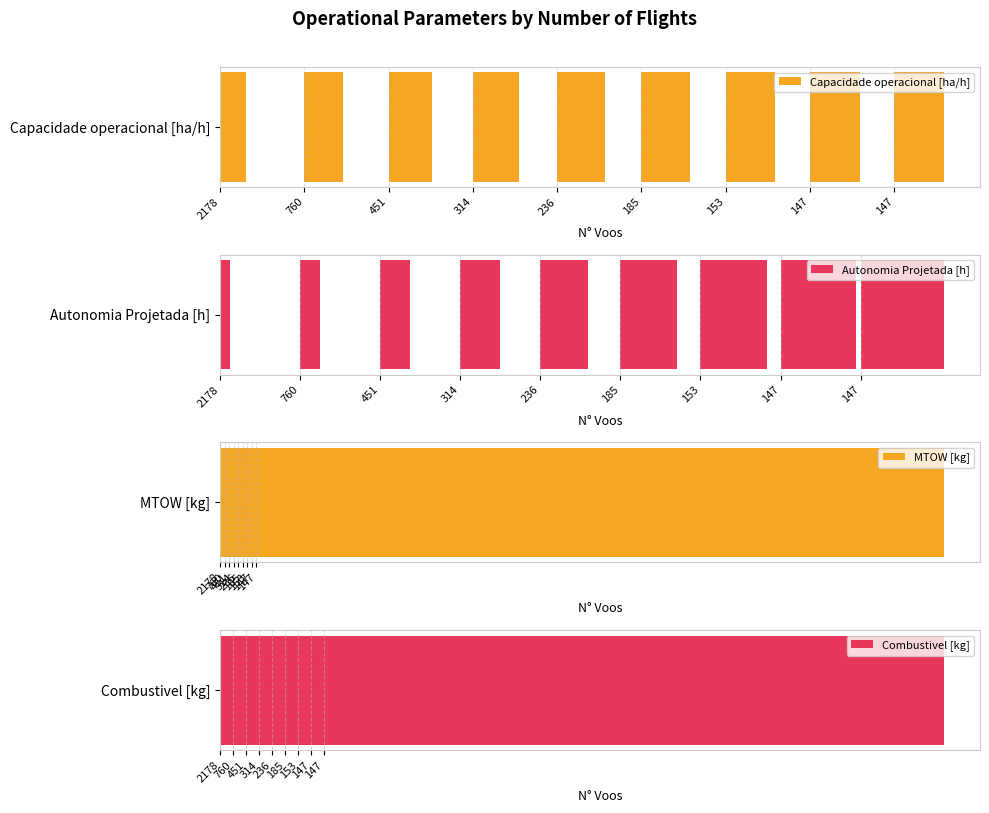

How many bars are there in total?

36